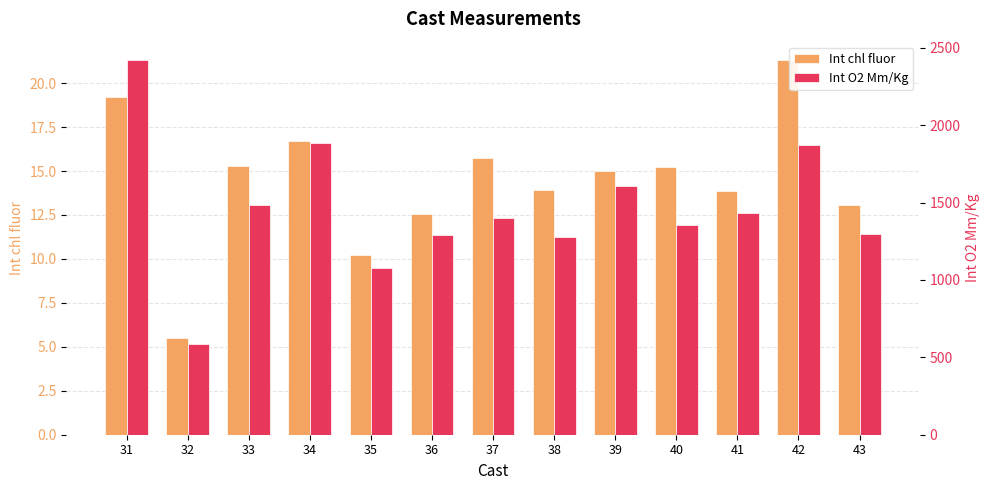

The Int chl fluor series shows 15.8 at 37. True or false?

True